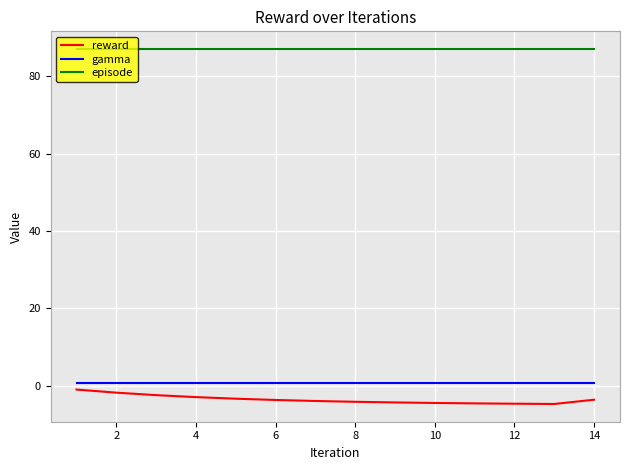

True or false: episode and gamma cross at least once.

False